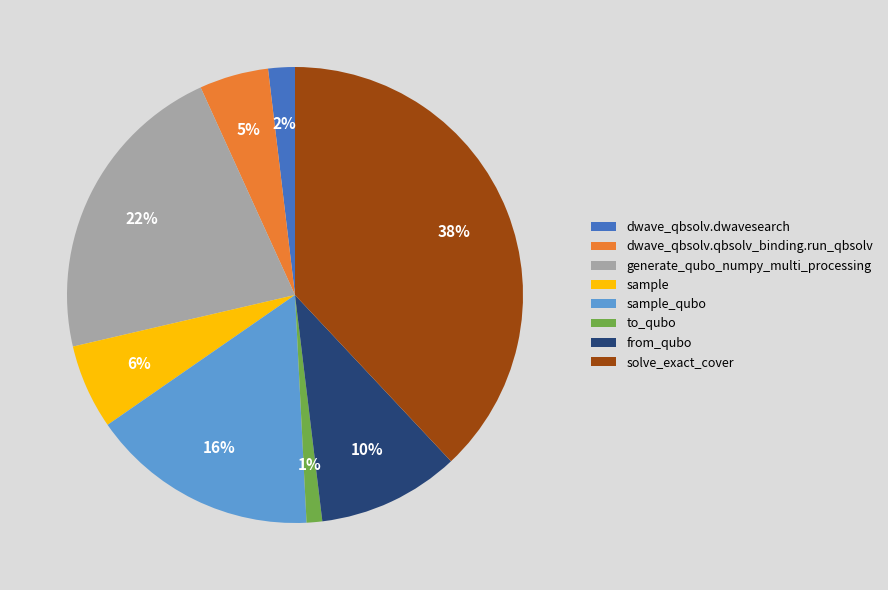

Does generate_qubo_numpy_multi_processing account for over 50% of the chart?

No